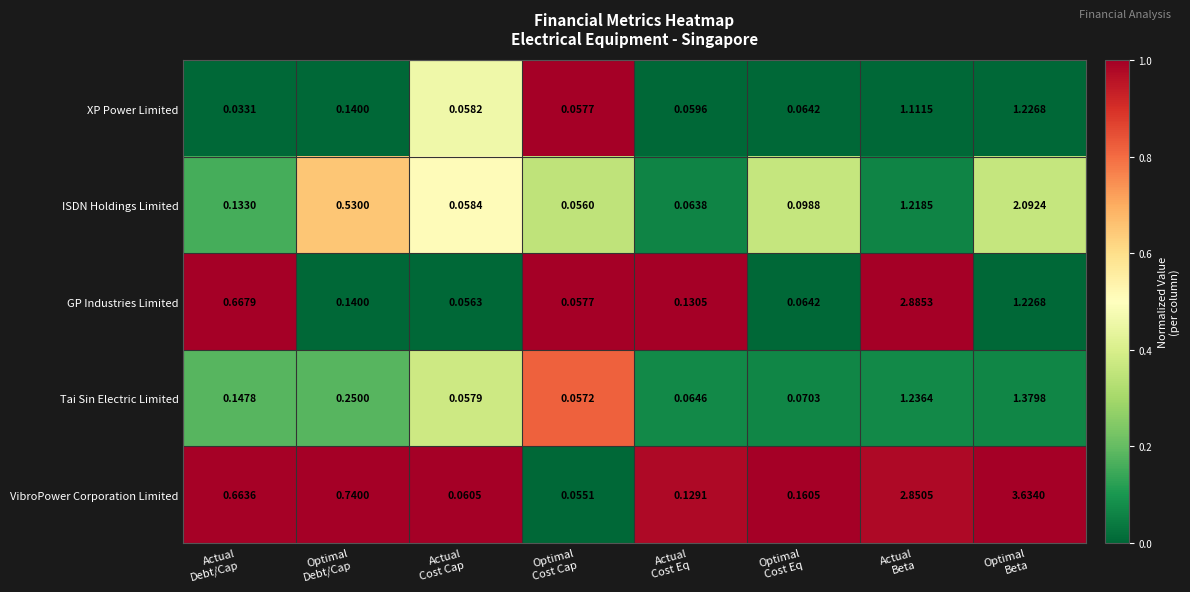

How many data points does each series have?

8